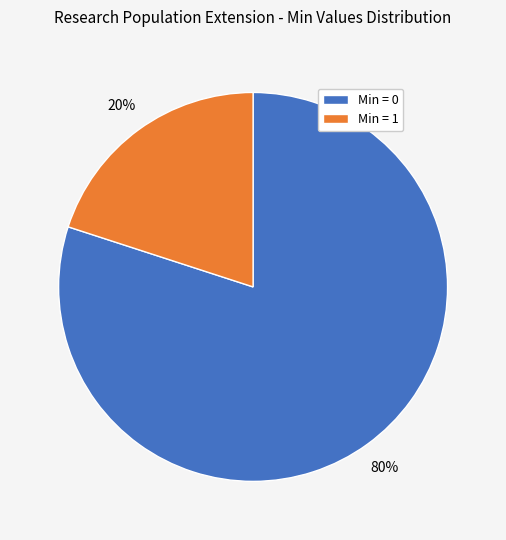

To the nearest percent, what is the average slice percentage?

50%